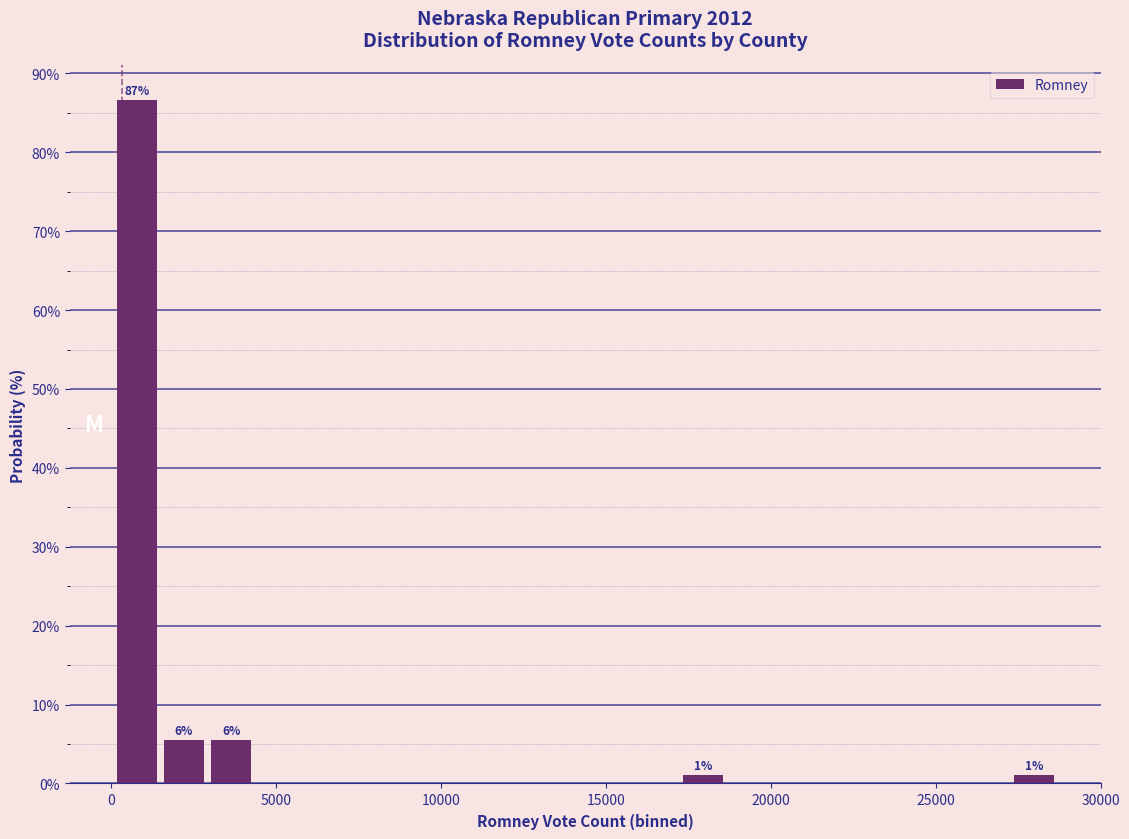

Around what value on the x-axis is the tallest bar? Give the approximate position of its centre, as read against the axis.

1000